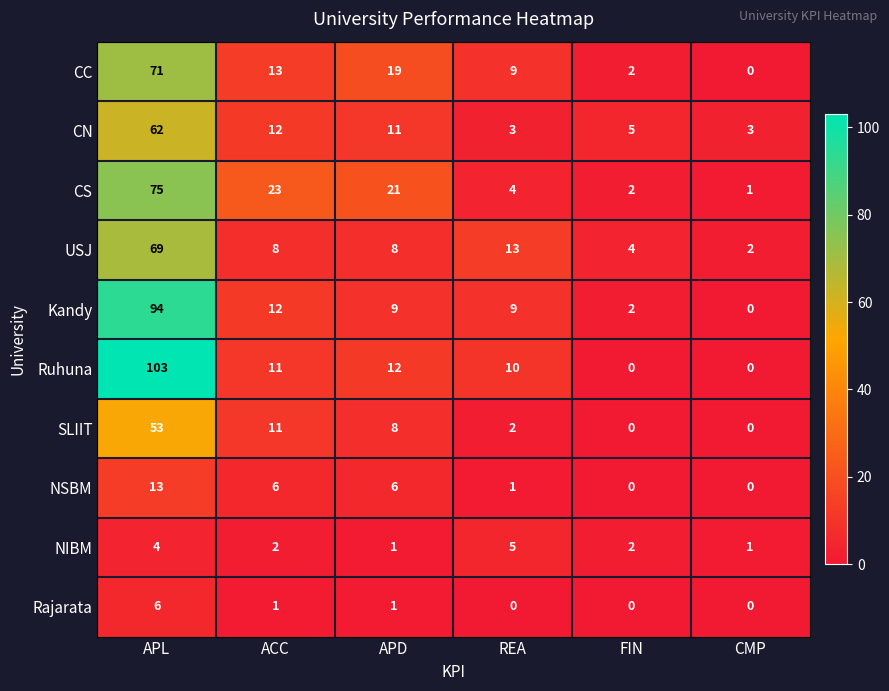

What is the difference between the maximum and minimum values in the CC series?

71